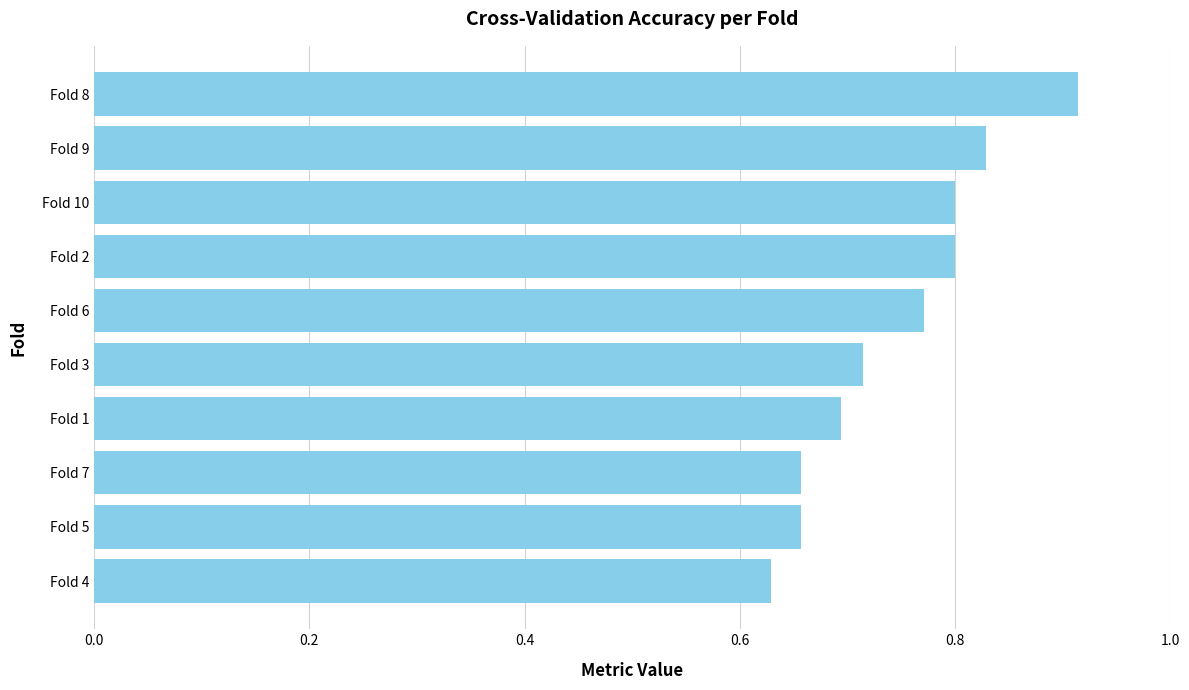

How many values are between 0 and 1?

10